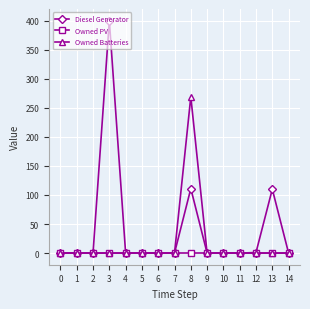

What is the average value of the Owned Batteries series?

18